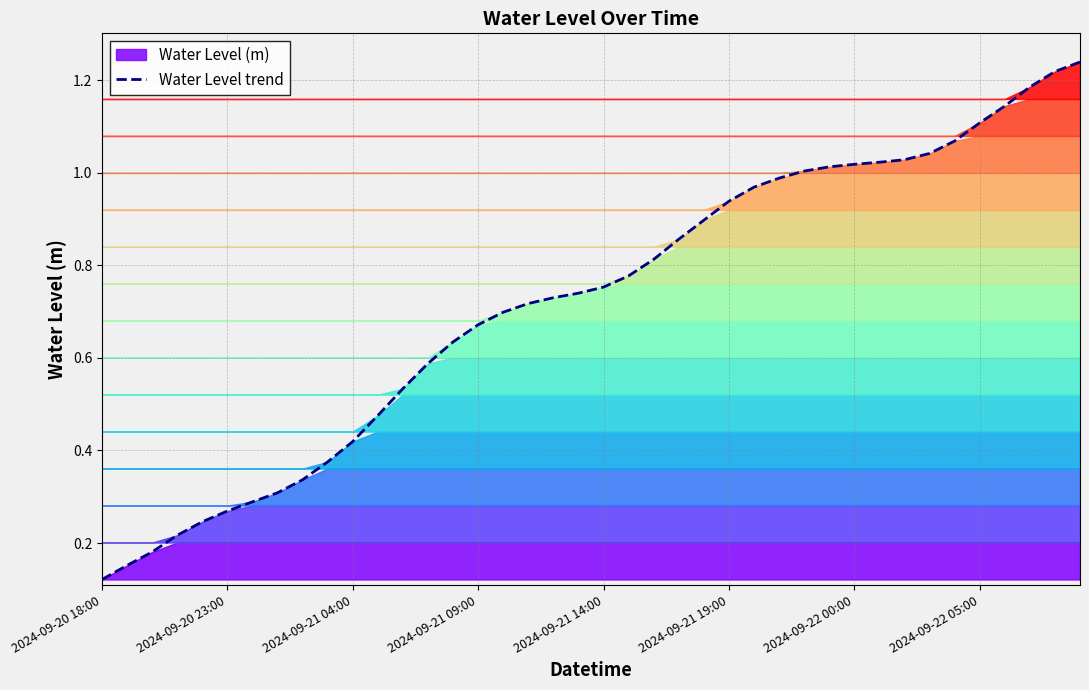

What is the difference between the maximum and minimum values?

1.1